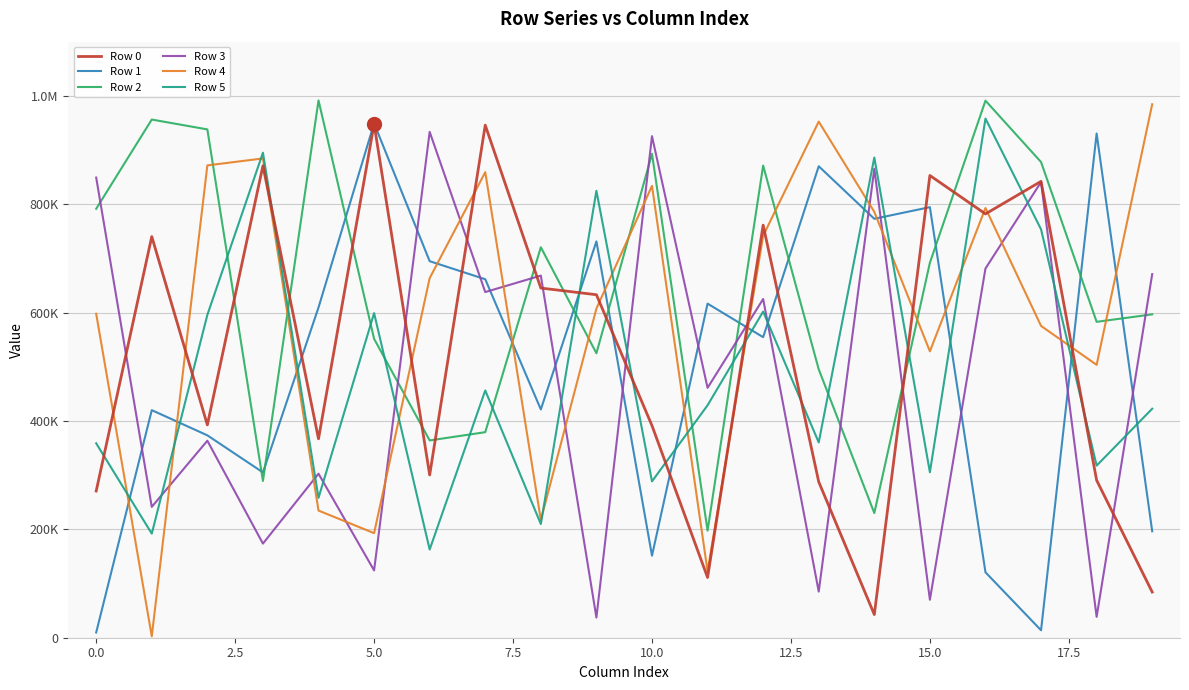

Does the chart display data point markers on the line(s)?

No